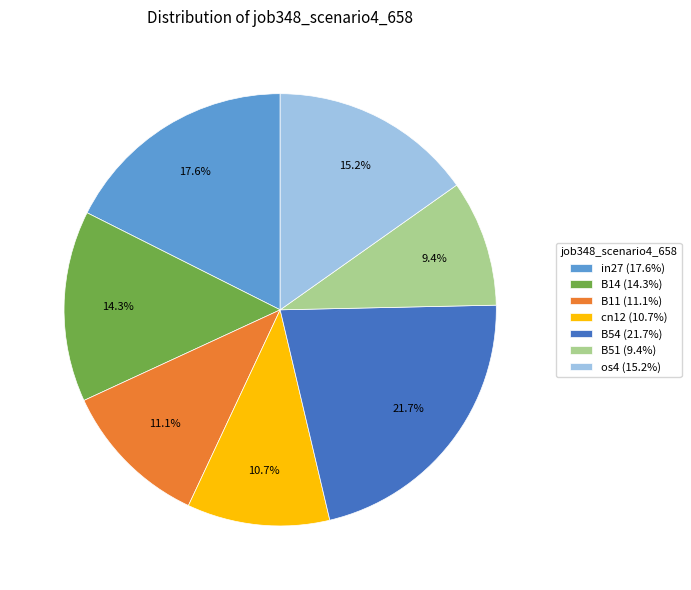

True or false: B54 accounts for 29% of the total.

False